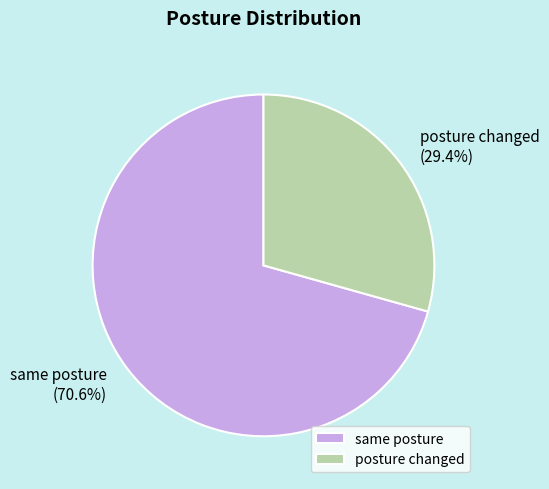

To the nearest percent, what is the average slice percentage?

50%